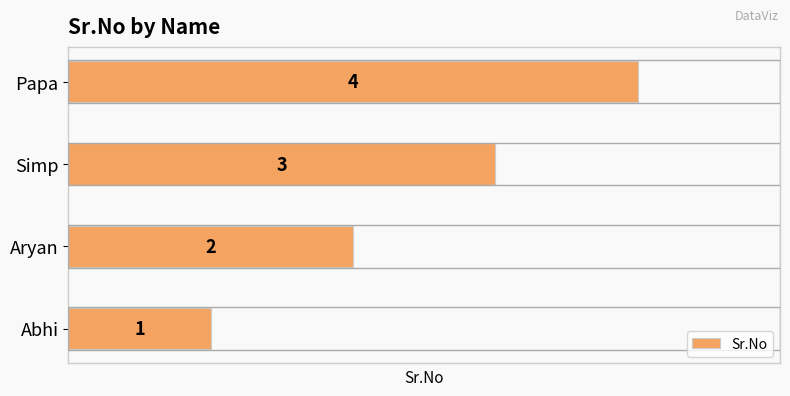

List the labels in order of value, smallest first.

Abhi, Aryan, Simp, Papa